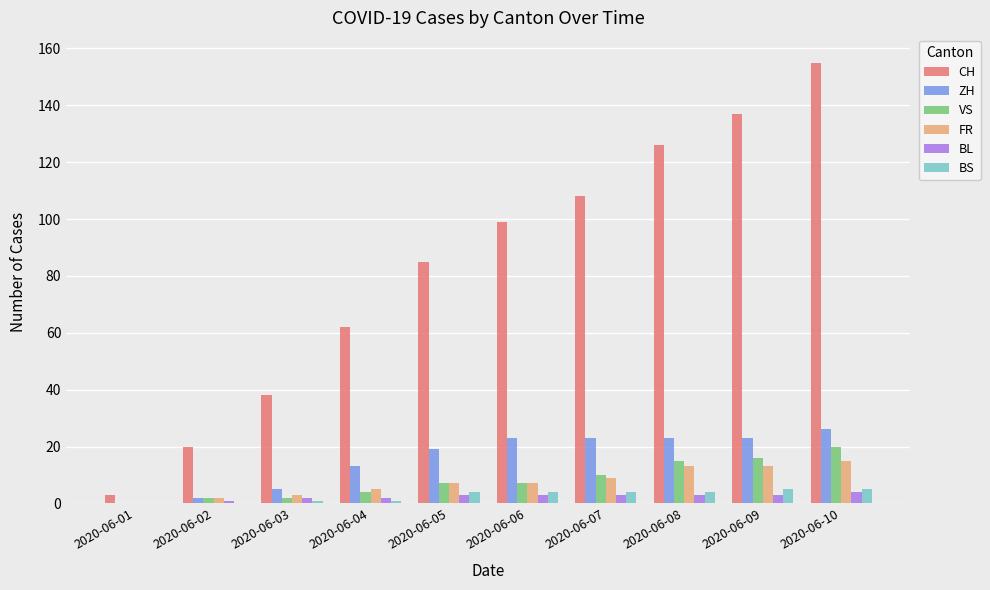

What is the total value across all series at 2020-06-02?

27